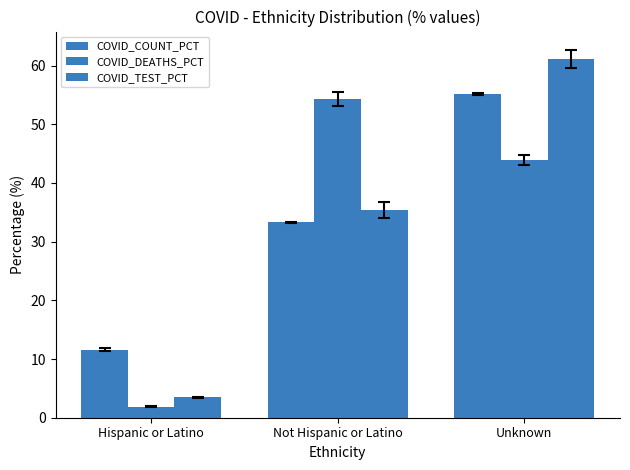

Reading left to right, what are all the values shown in this chart?

COVID_COUNT_PCT: 11.6	33.3	55.1
COVID_DEATHS_PCT: 1.9	54.3	43.8
COVID_TEST_PCT: 3.5	35.4	61.2